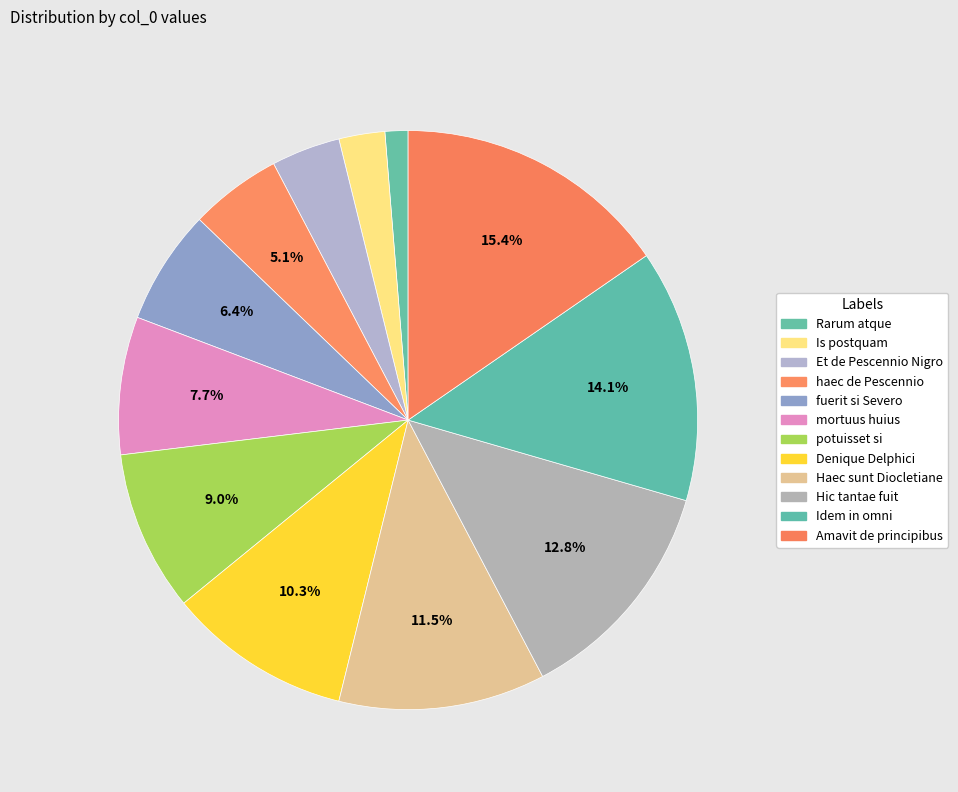

To the nearest percent, what portion does haec de Pescennio represent?

5%